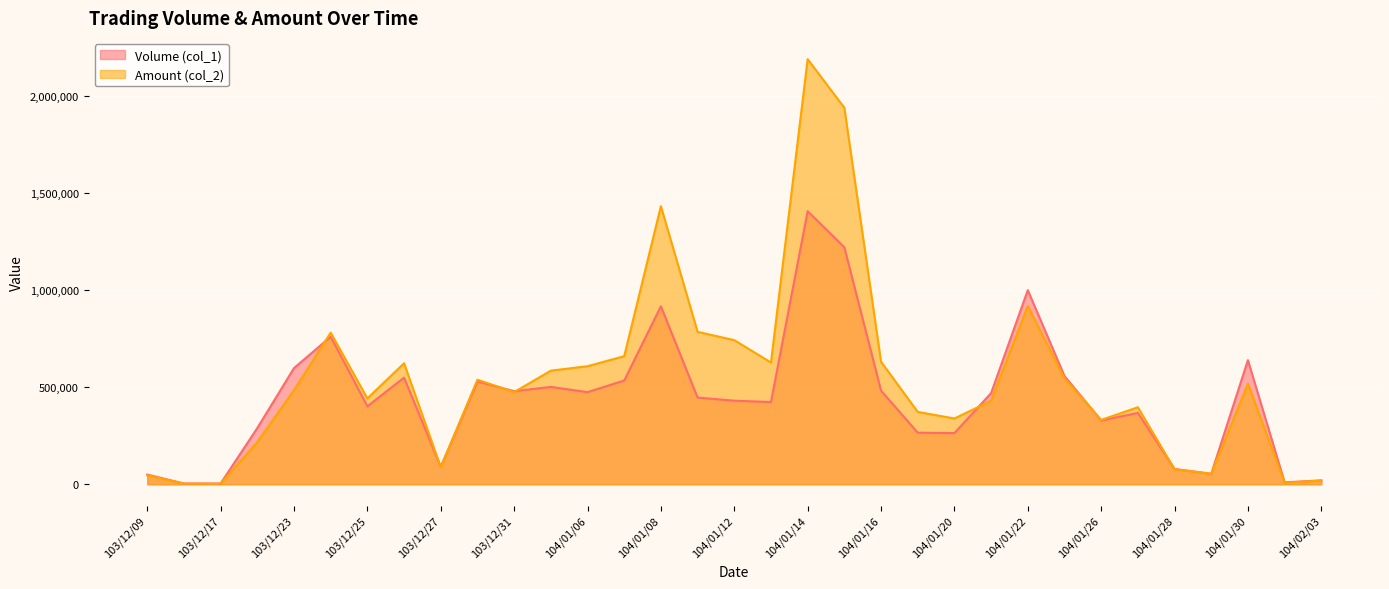

What is the minimum value for Amount (col_2)?

2520